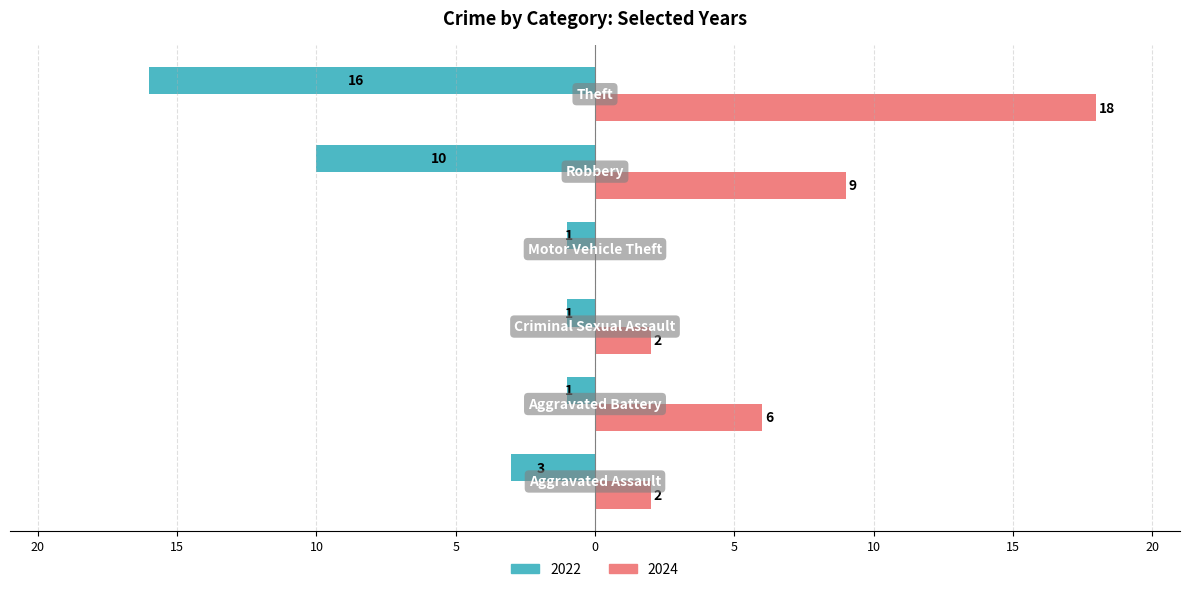

Where is 2024 nearest to the value 9?

Robbery